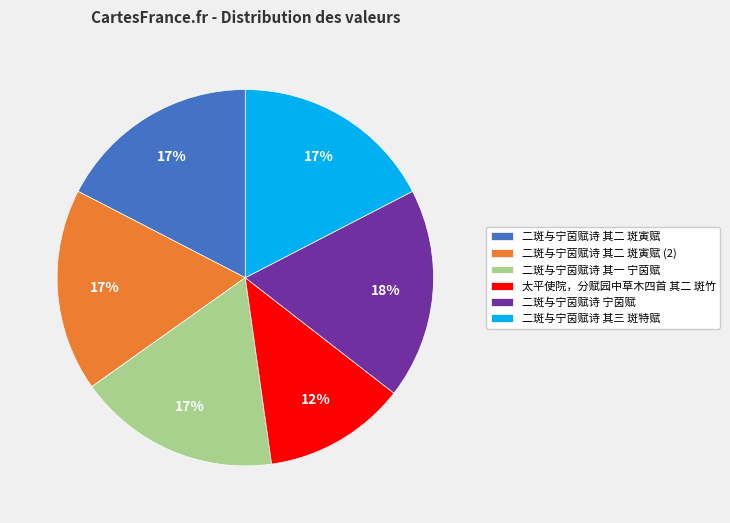

Combined, do 太平使院，分赋园中草木四首 其二 斑竹 and 二斑与宁茵赋诗 其二 斑寅赋 account for over 50%?

No